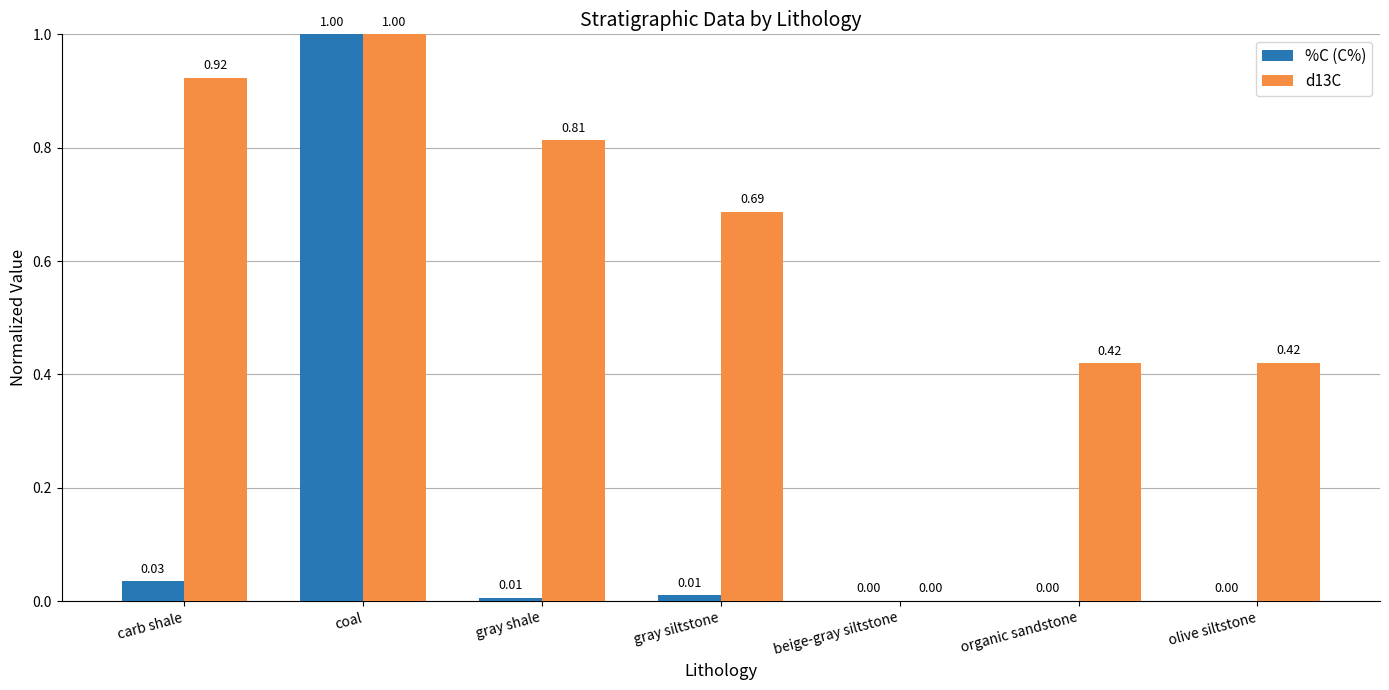

At which category is the sum across all series the highest?

coal